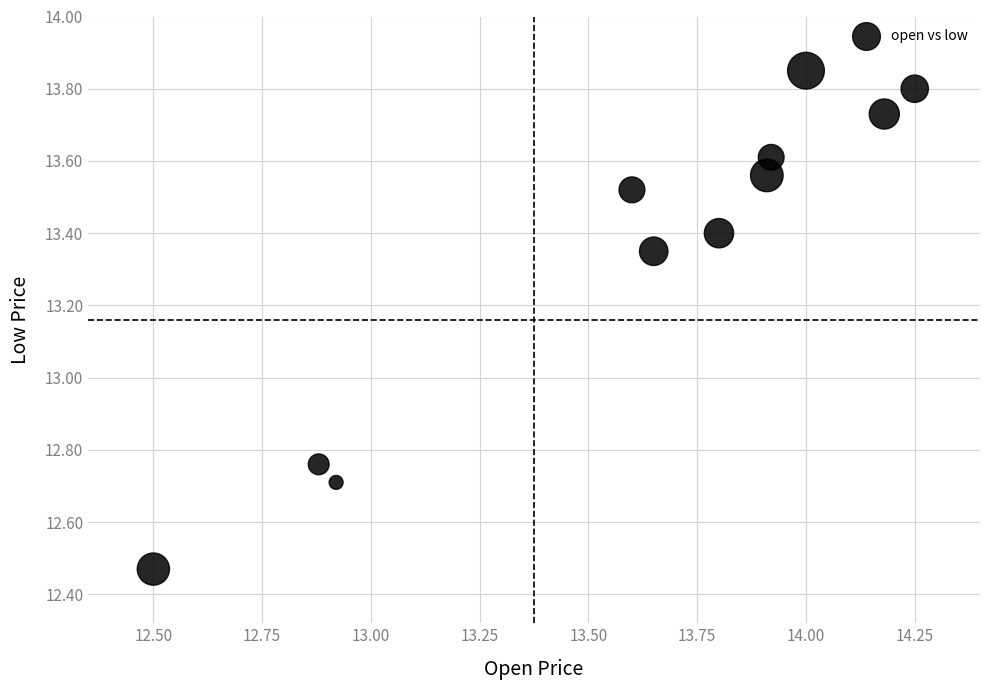

What is the range of Y values (max minus min)?

1.4